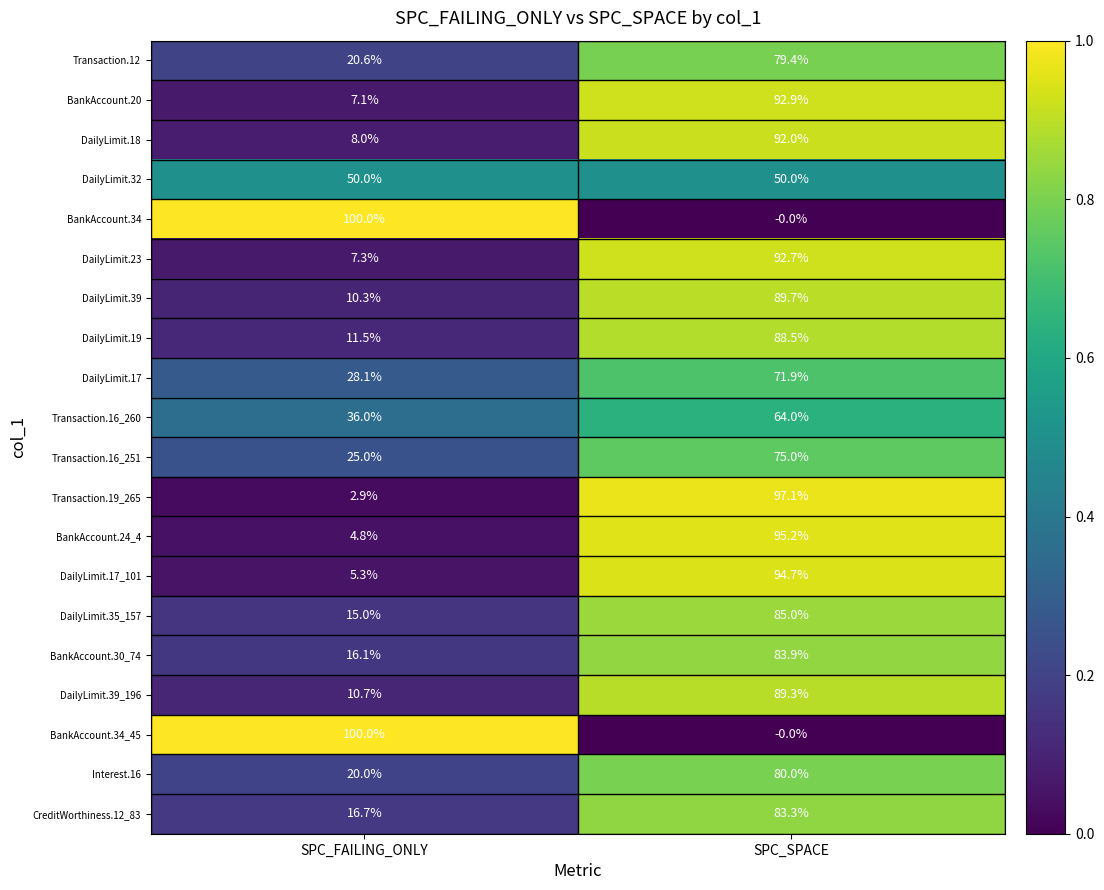

What is the greatest value displayed?

100.0